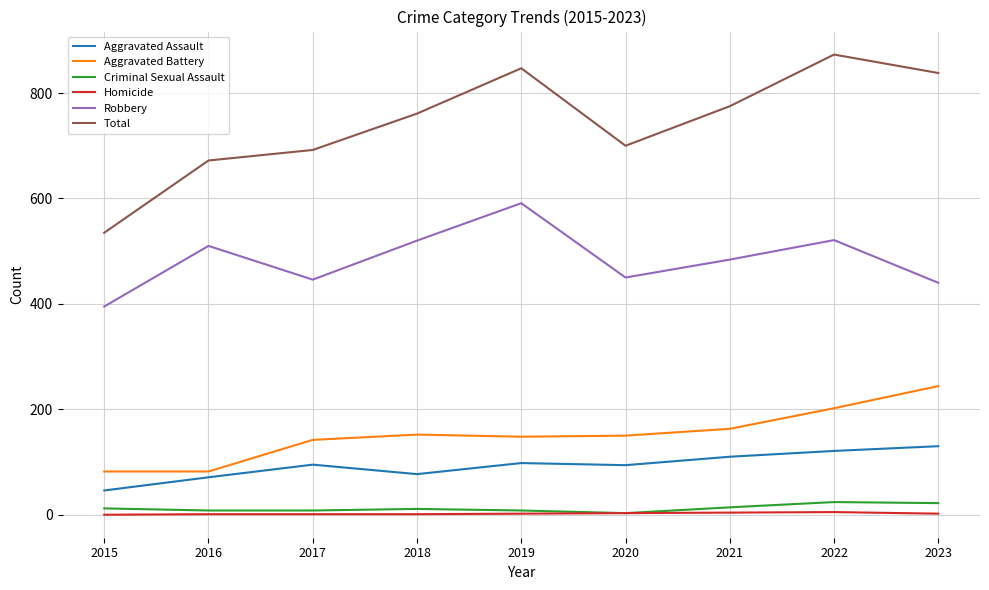

What is the minimum value for Robbery?

395